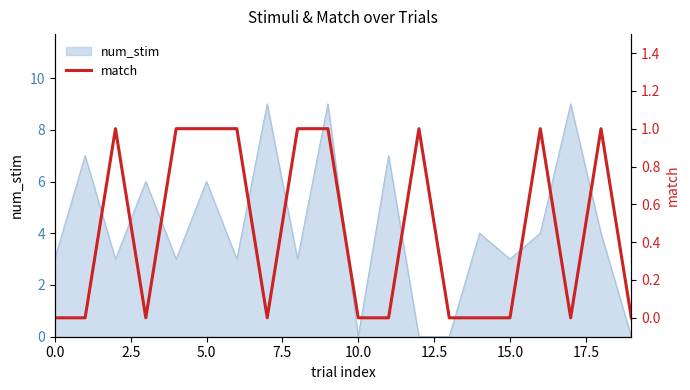

True or false: num_stim has a value of -5 at 10.0.

False